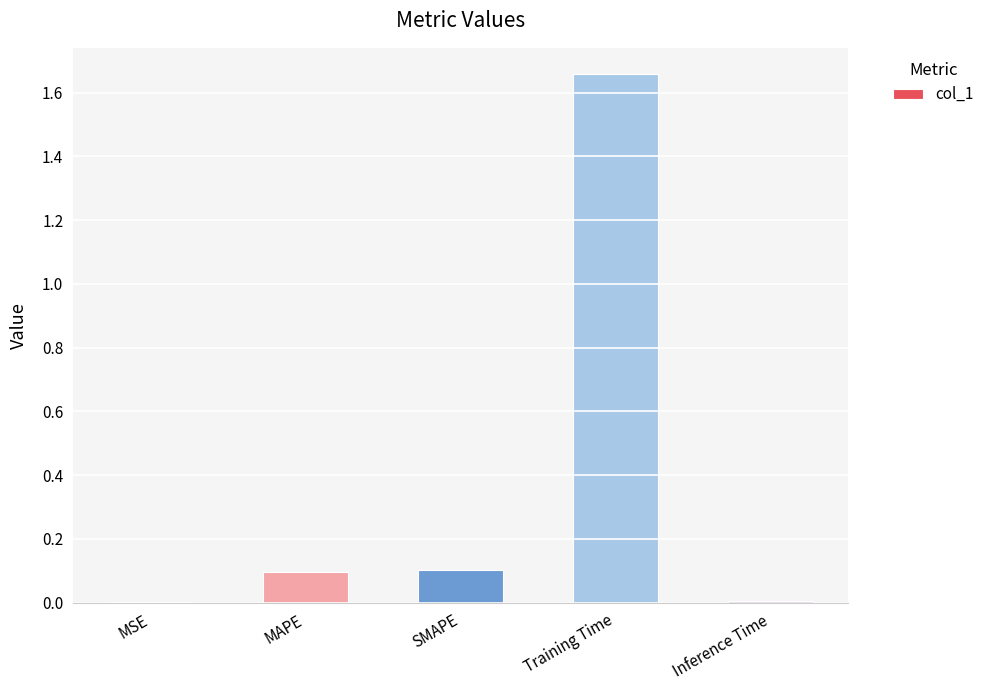

What is the sum of the values at Training Time and MAPE?

1.8